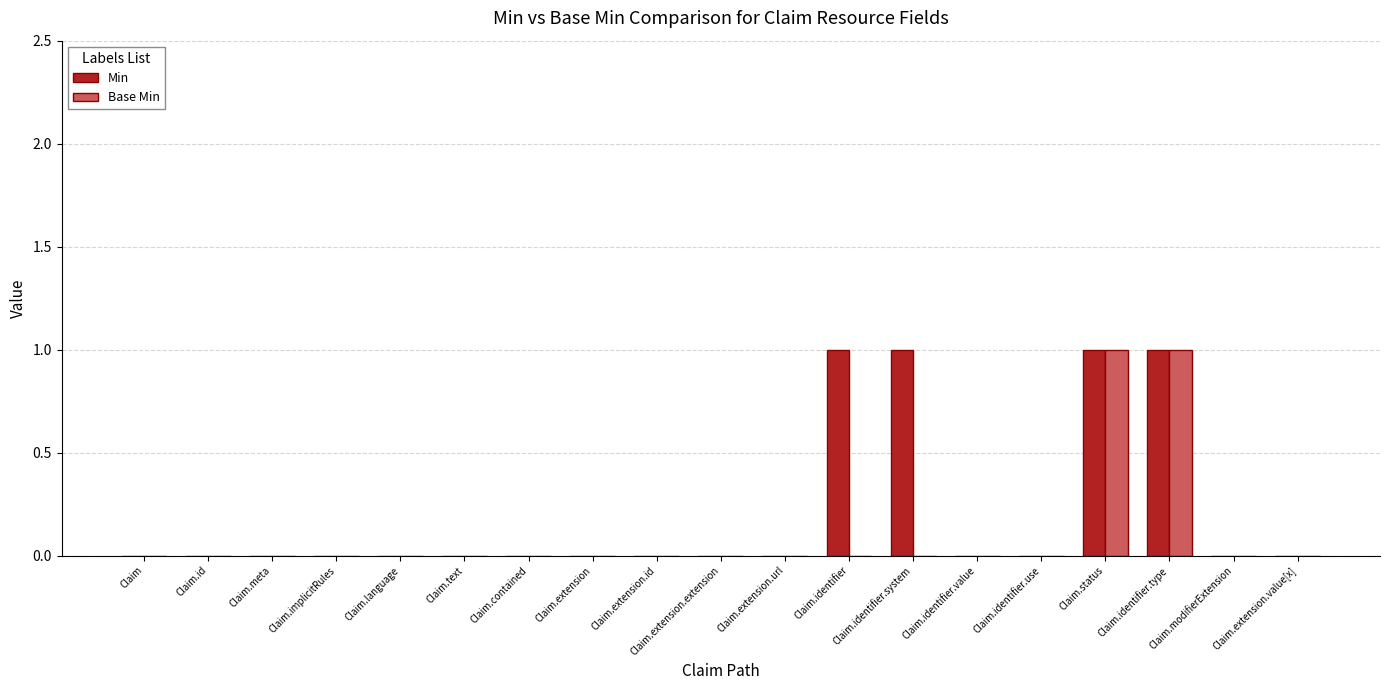

Does the chart contain stacked bars?

No